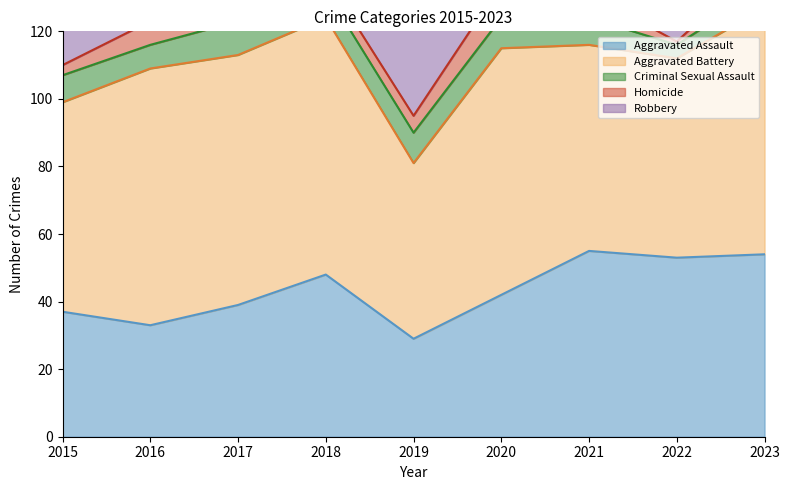

What is the total value across all series at 2018?

181